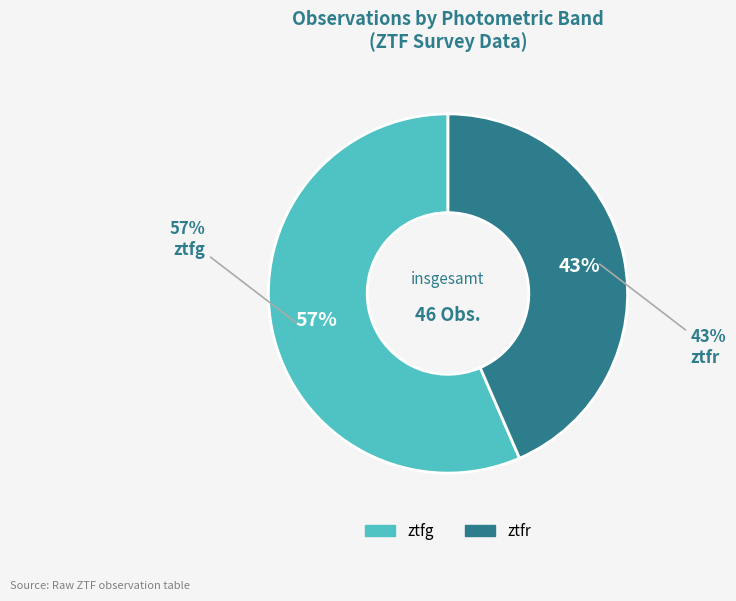

To the nearest percent, what percentage of the pie is ztfg?

57%